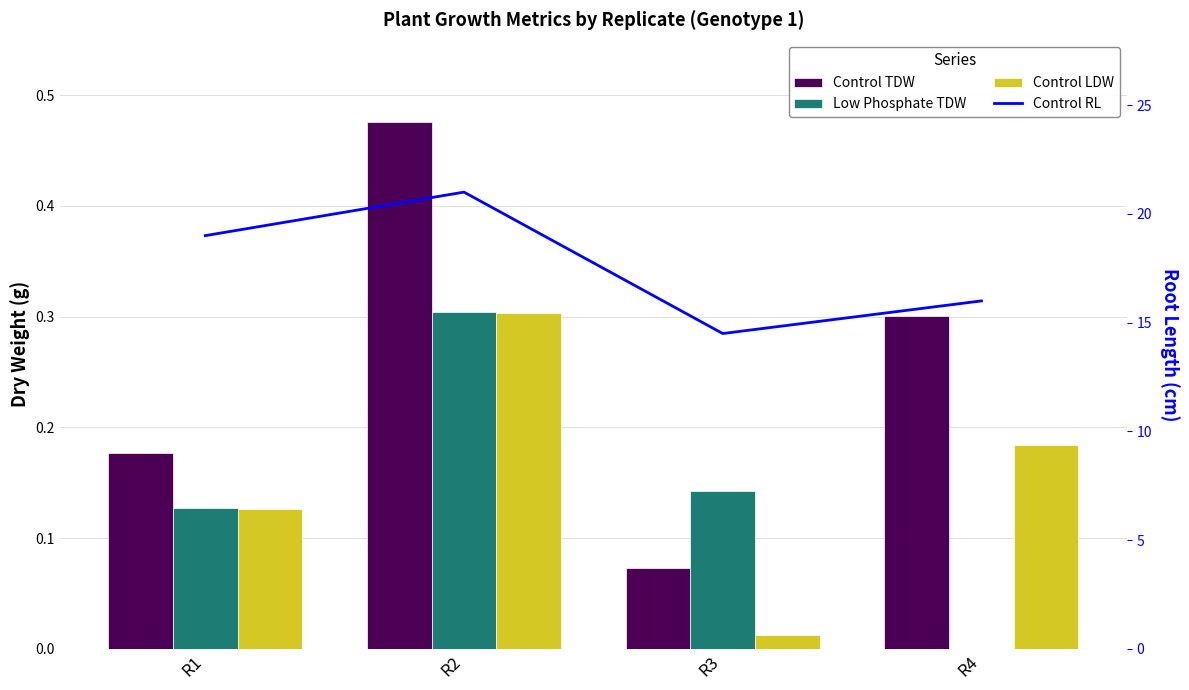

The Control TDW series shows 0.5 at R2. True or false?

True